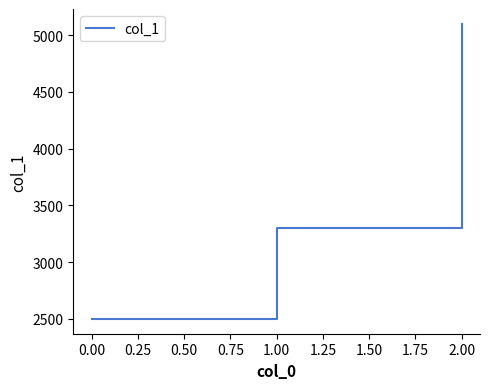

How many categories are shown in the chart?

3